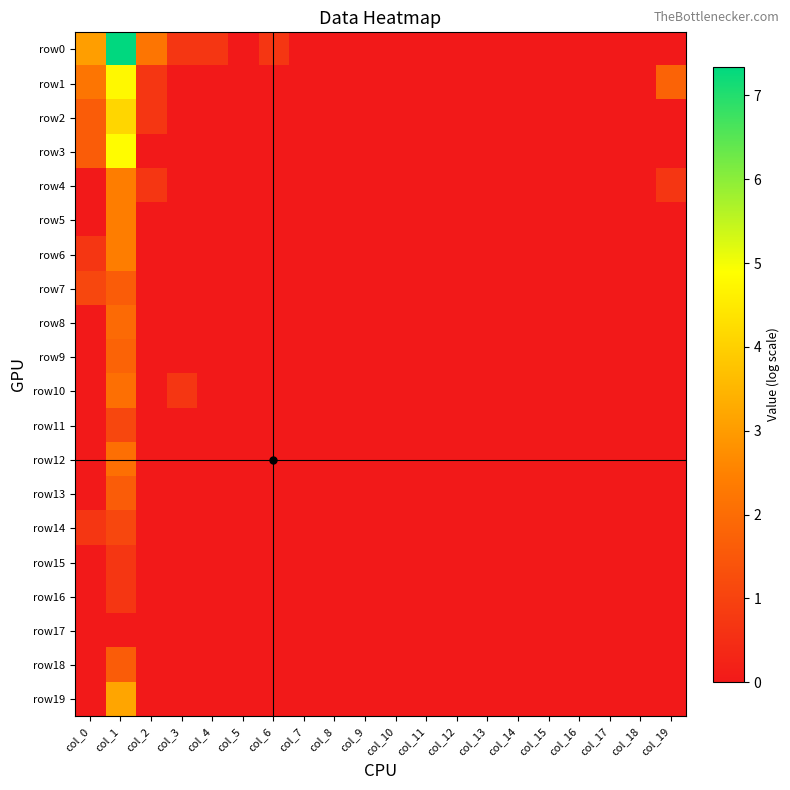

Which series has the widest spread of values?

row0